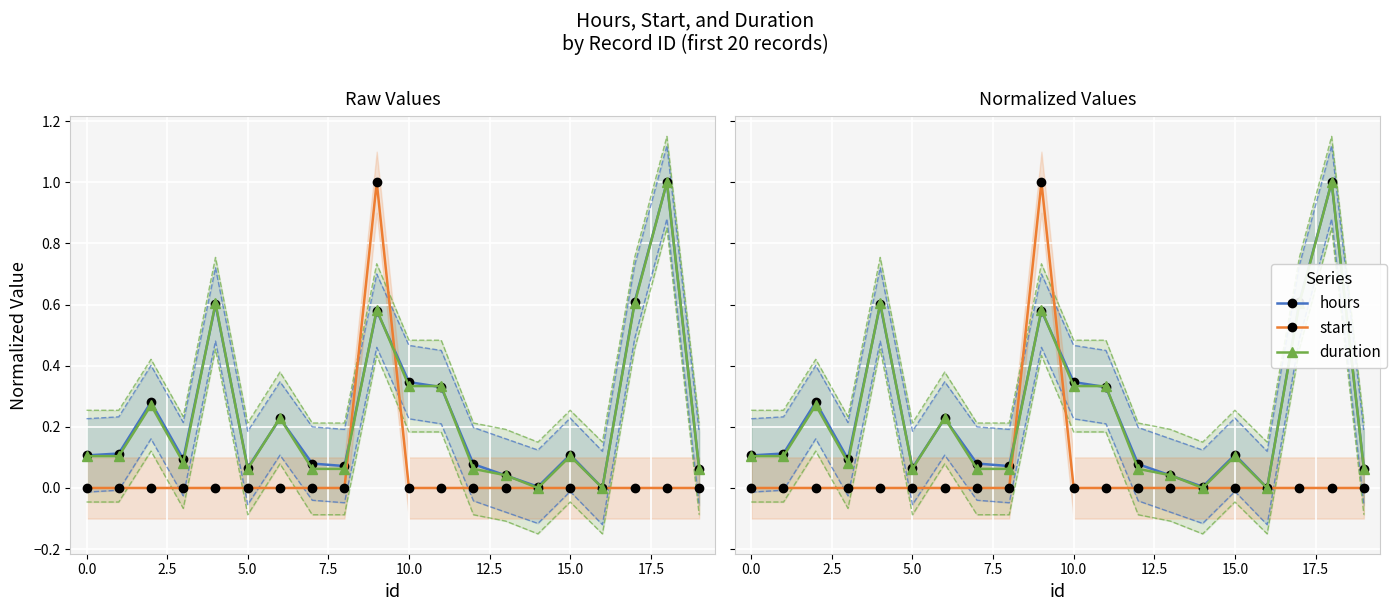

Reading right to left, what are all the values shown in this chart?

hours: 0.1	1.0	0.6	0.0	0.1	0.0	0.0	0.1	0.3	0.3	0.6	0.1	0.1	0.2	0.1	0.6	0.1	0.3	0.1	0.1
start: 0.0	0.0	0.0	0.0	0.0	0.0	0.0	0.0	0.0	0.0	1.0	0.0	0.0	0.0	0.0	0.0	0.0	0.0	0.0	0.0
duration: 0.1	1.0	0.6	0.0	0.1	0.0	0.0	0.1	0.3	0.3	0.6	0.1	0.1	0.2	0.1	0.6	0.1	0.3	0.1	0.1